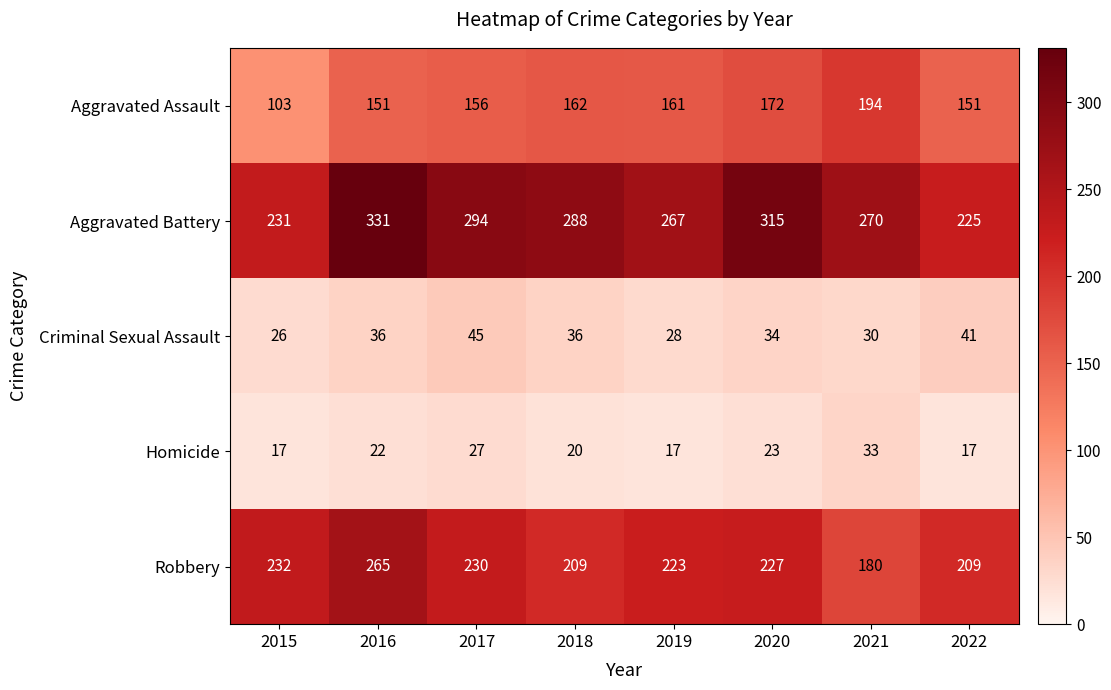

Between 2015 and 2016, which series saw the biggest shift?

Aggravated Battery